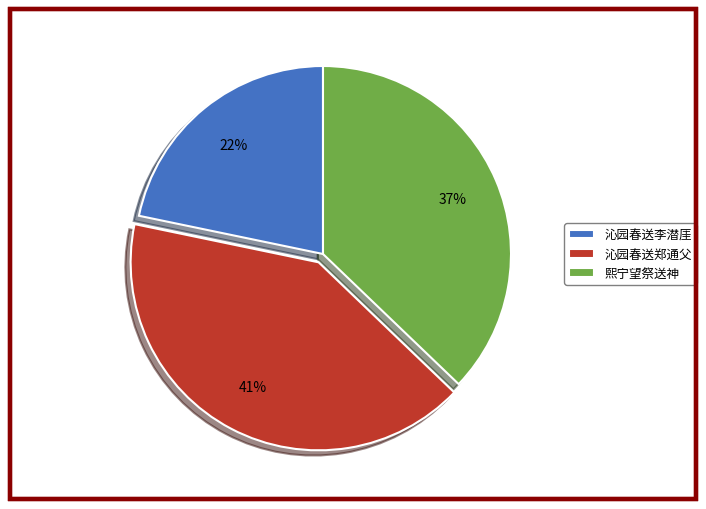

Which slice is the largest?

沁园春送郑通父